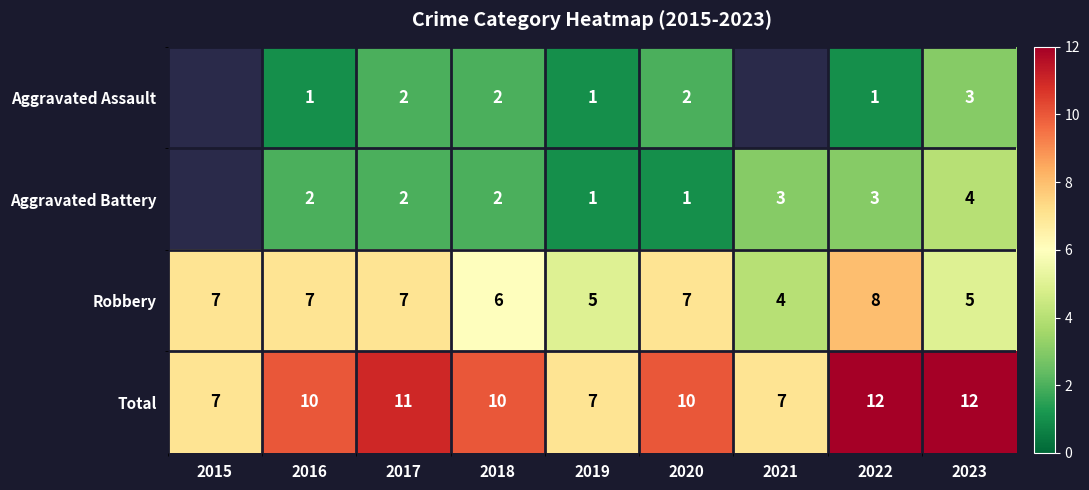

Which category has the lowest value across all series?

2016